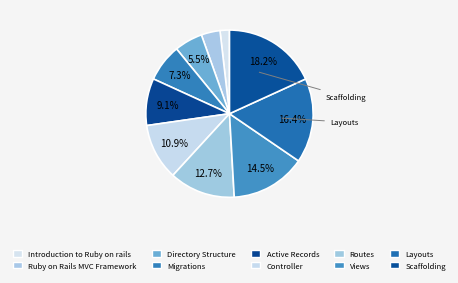

Combined, what portion of the pie is Active Records and Scaffolding?

27.3%